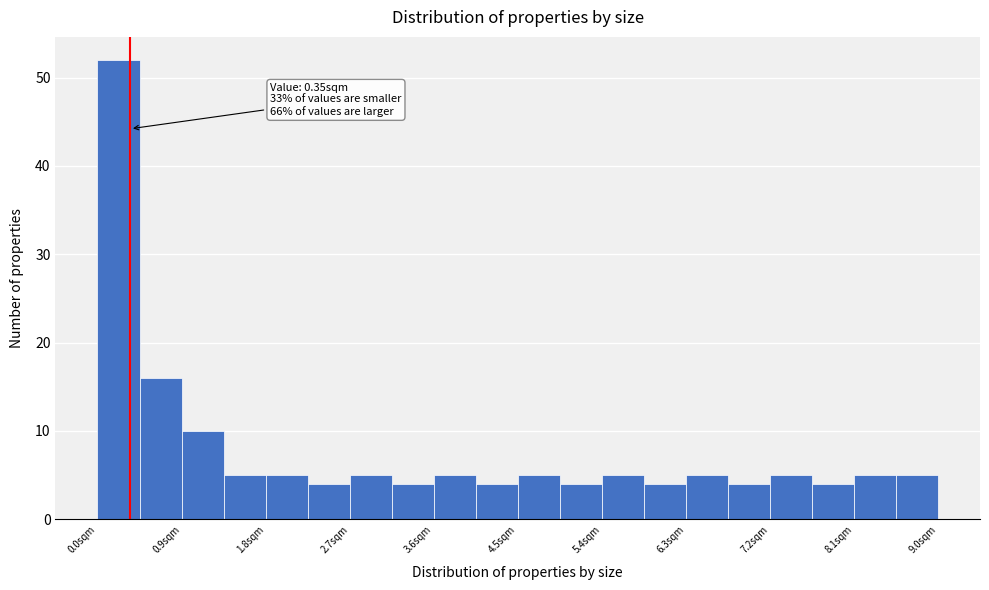

Over which range of the x-axis is the bar tallest?

0.00 to 0.45